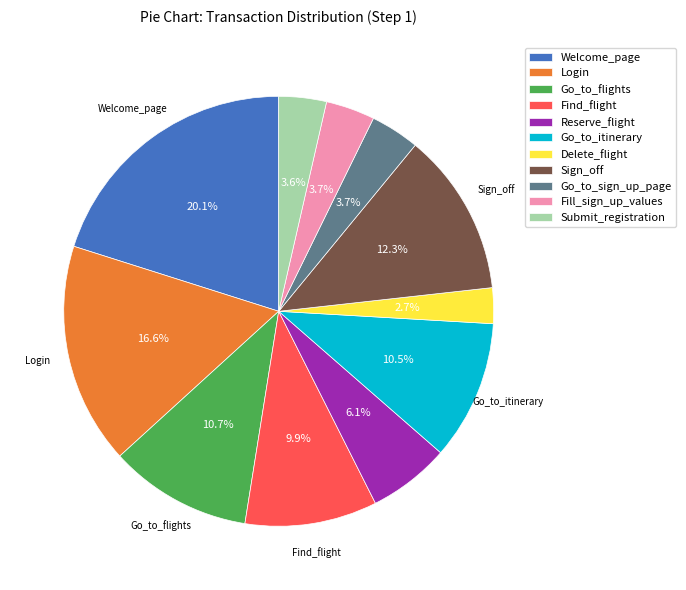

Between Reserve_flight and Delete_flight, which is larger?

Reserve_flight